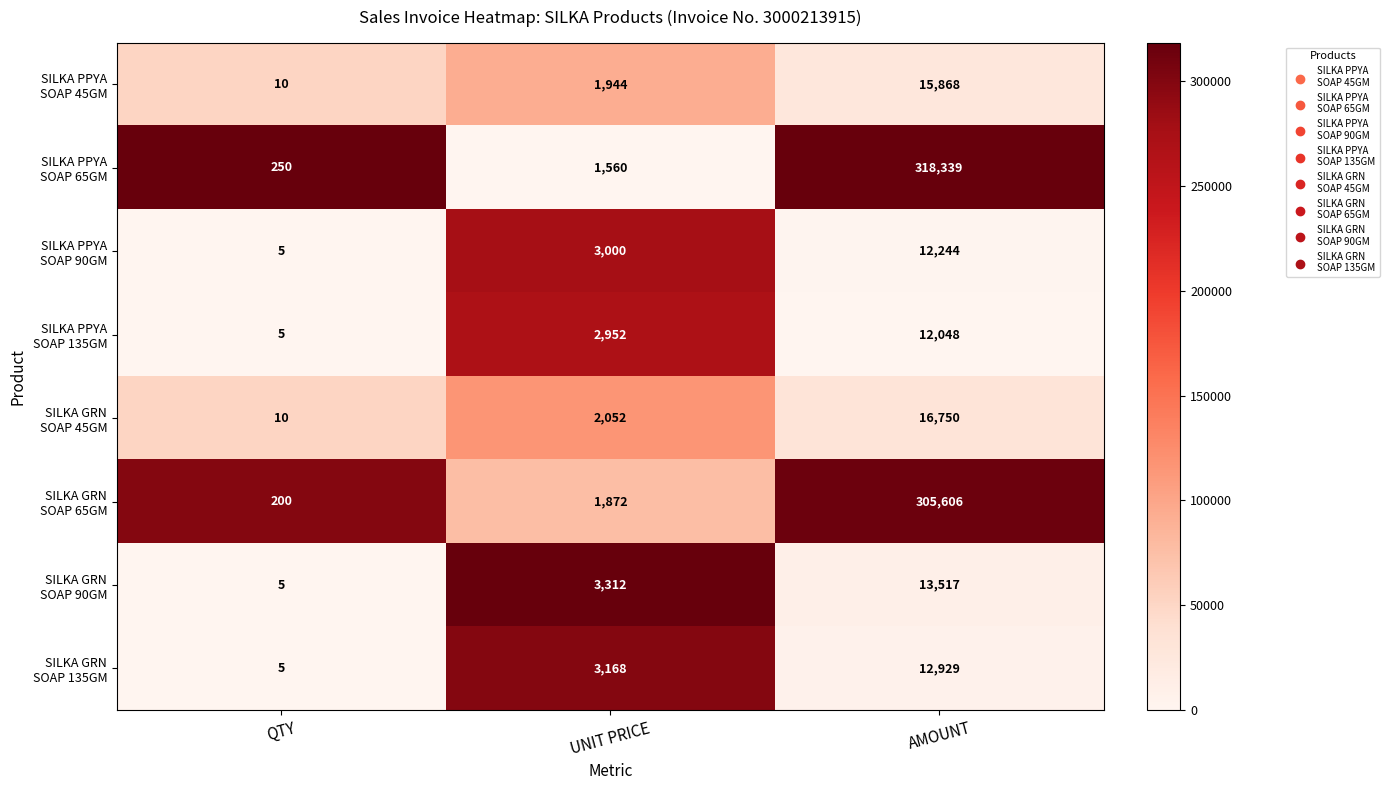

What is the difference between the highest and lowest values at AMOUNT?

306291